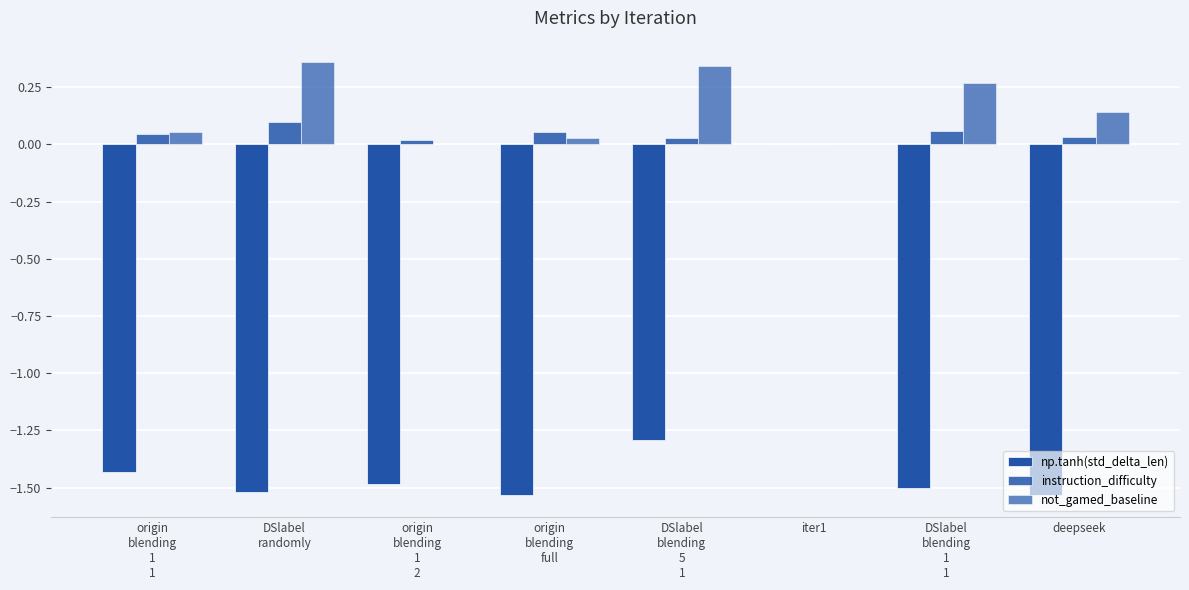

What is the highest value of the not_gamed_baseline series?

0.4